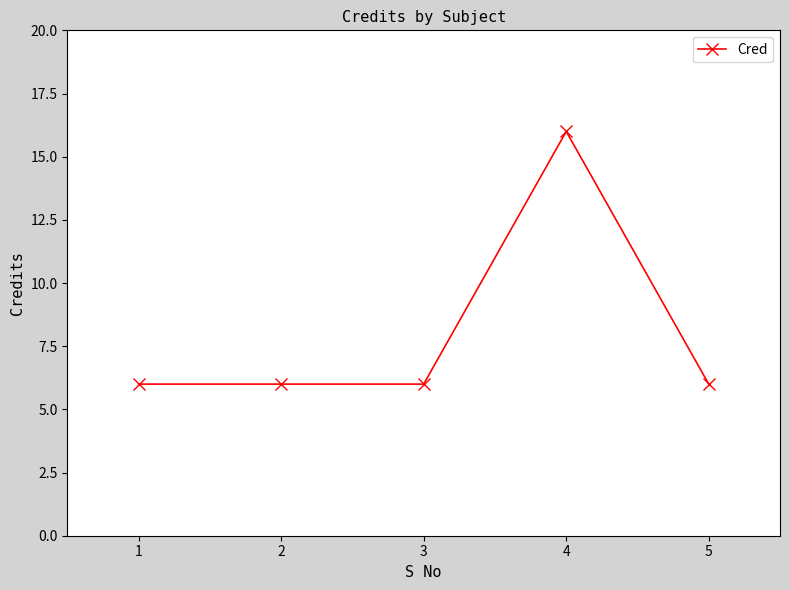

What is the difference between the maximum and minimum values?

10